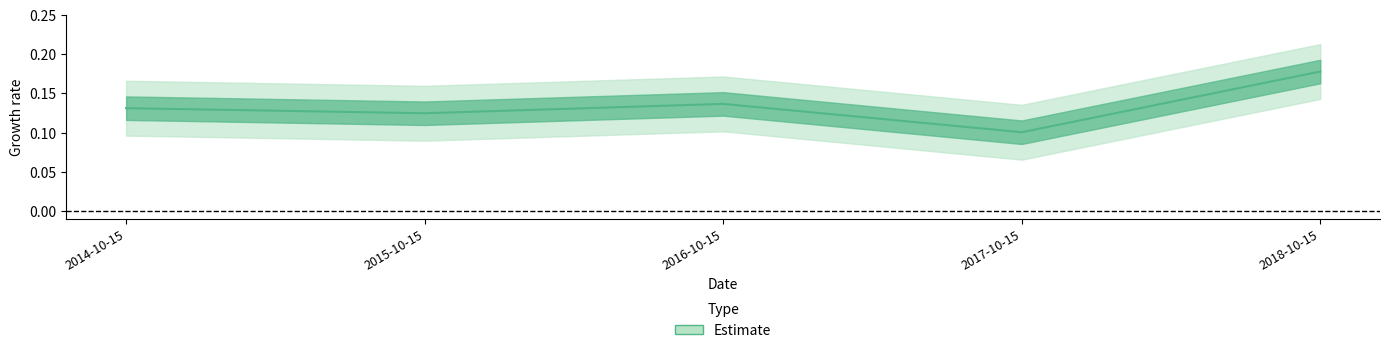

Count the values in the range 0 to 1.

5